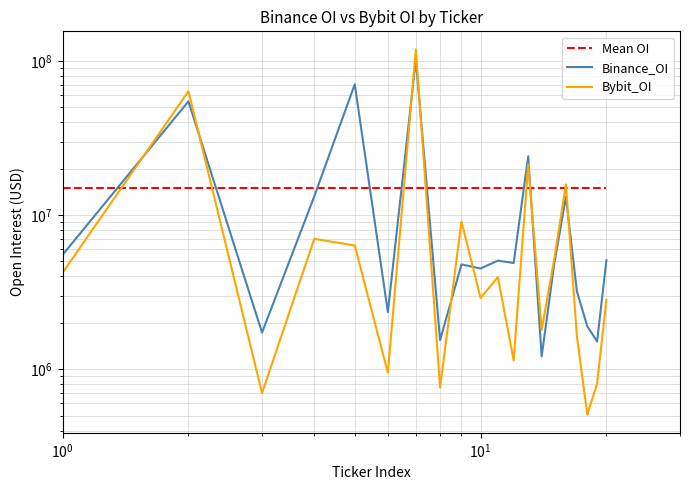

What is the difference between the maximum and minimum values in the Bybit_OI series?

117993509.0